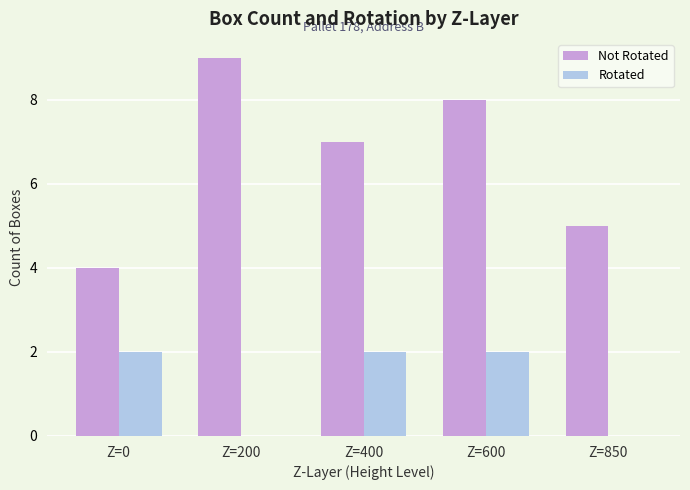

How many data points does each series have?

5